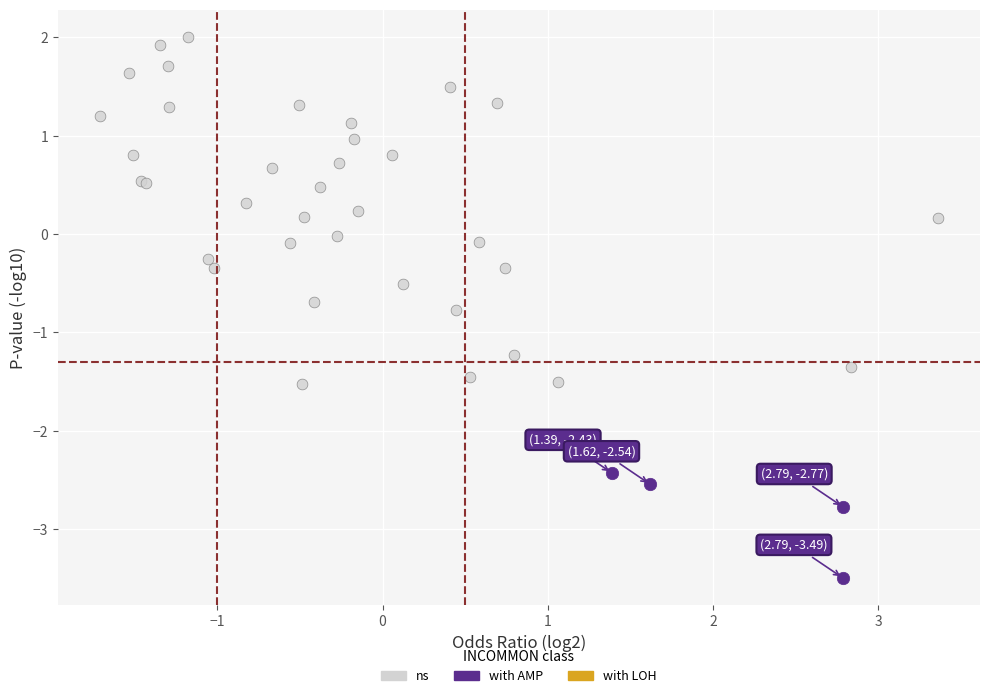

Which series reaches the minimum Y coordinate?

with AMP